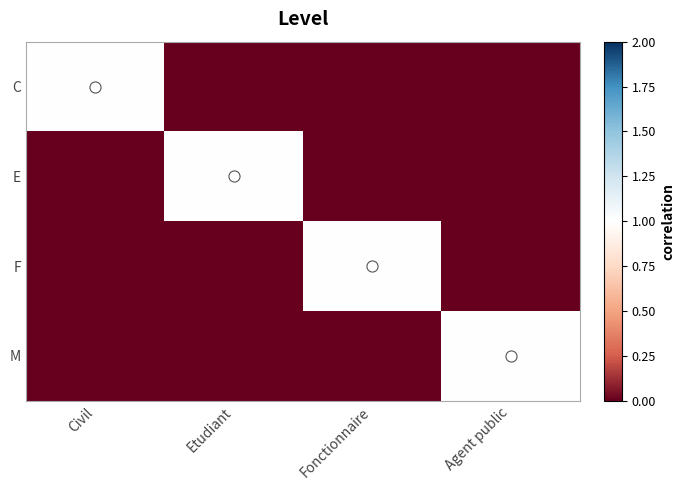

List the series in order of their peak value, highest first.

C, E, F, M